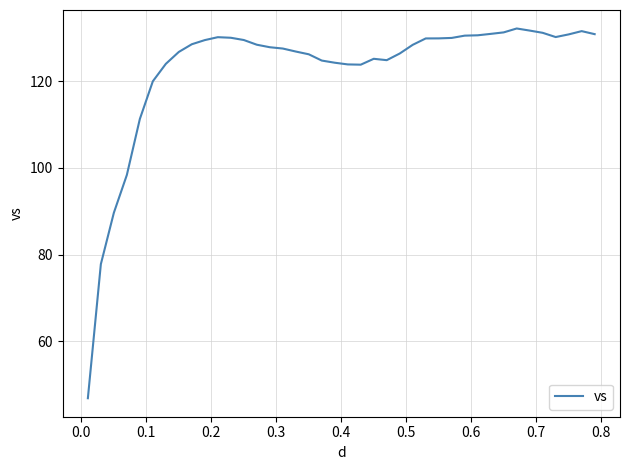

Does the chart display data point markers on the line(s)?

No